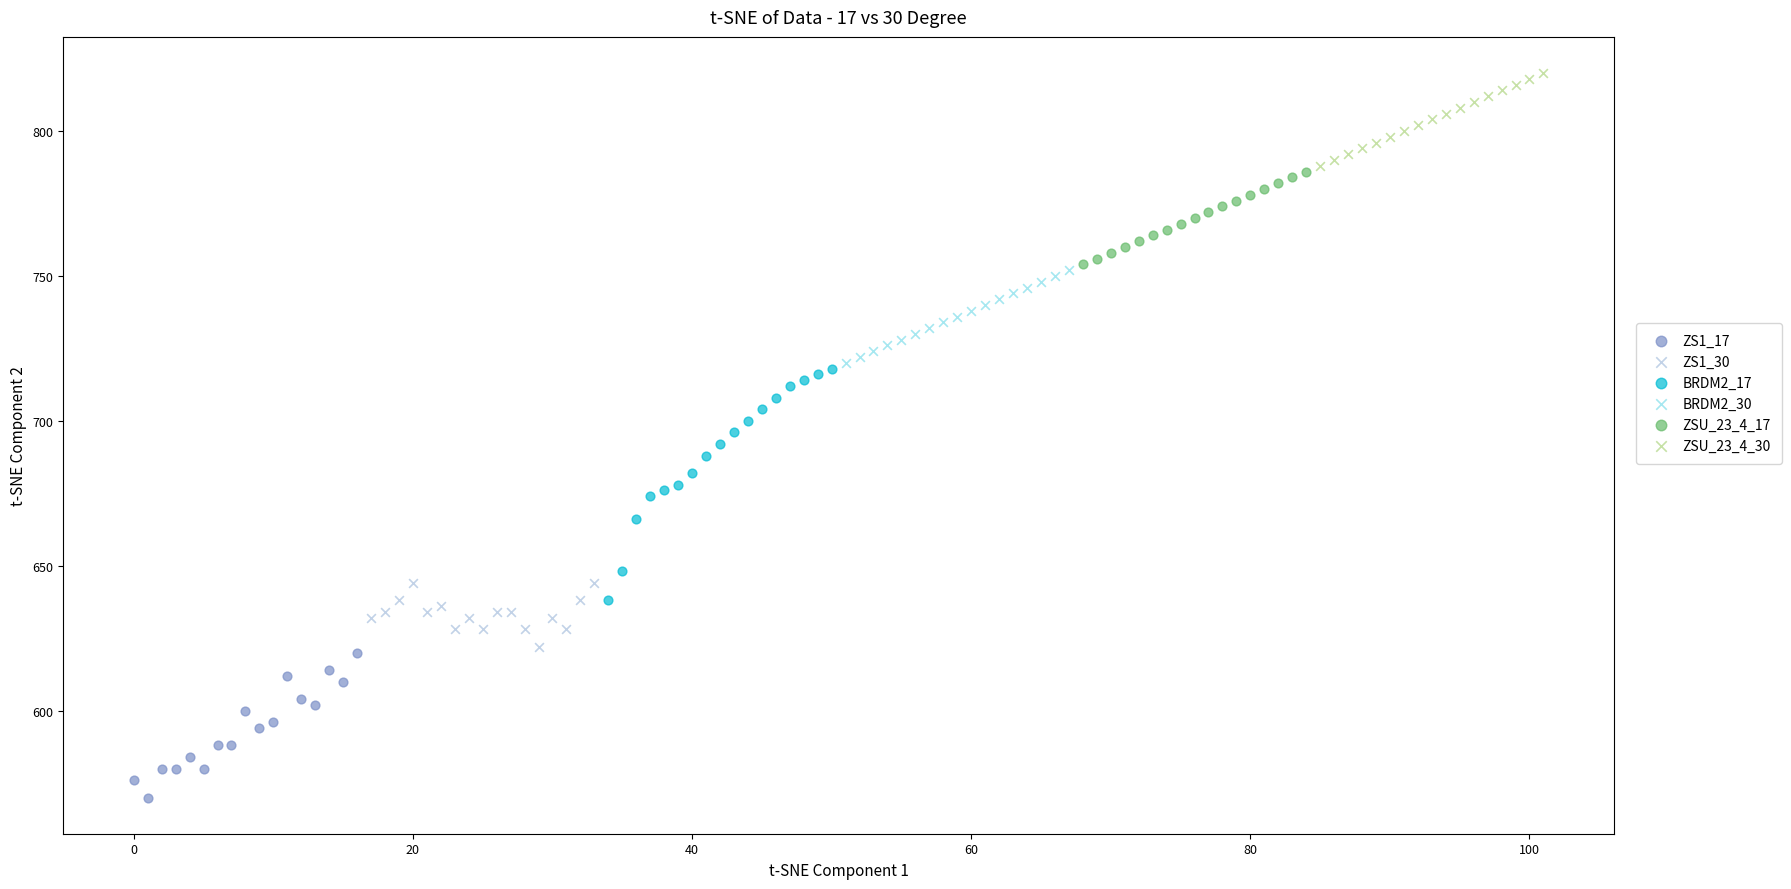

Which series contains the lowest Y value?

ZS1_17